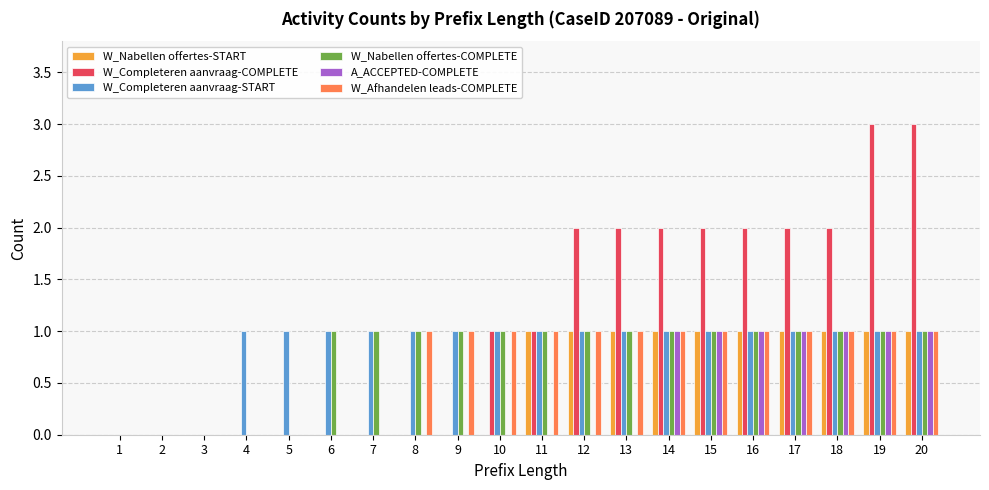

Which series has the largest total across all categories?

W_Completeren aanvraag-COMPLETE